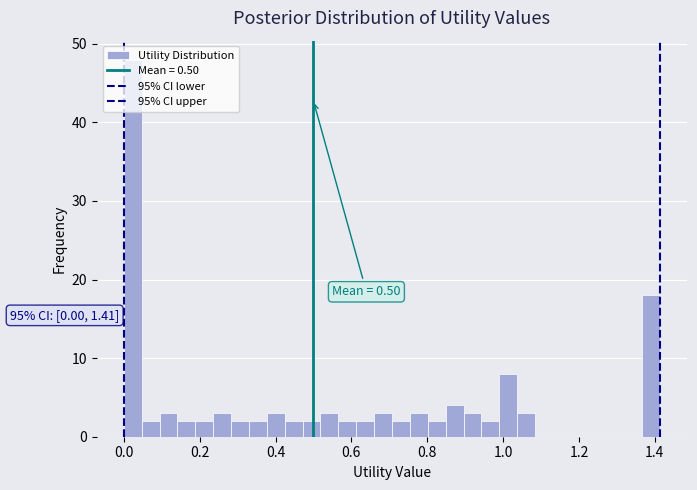

Around what value on the x-axis is the tallest bar? Give the approximate position of its centre, as read against the axis.

0.02